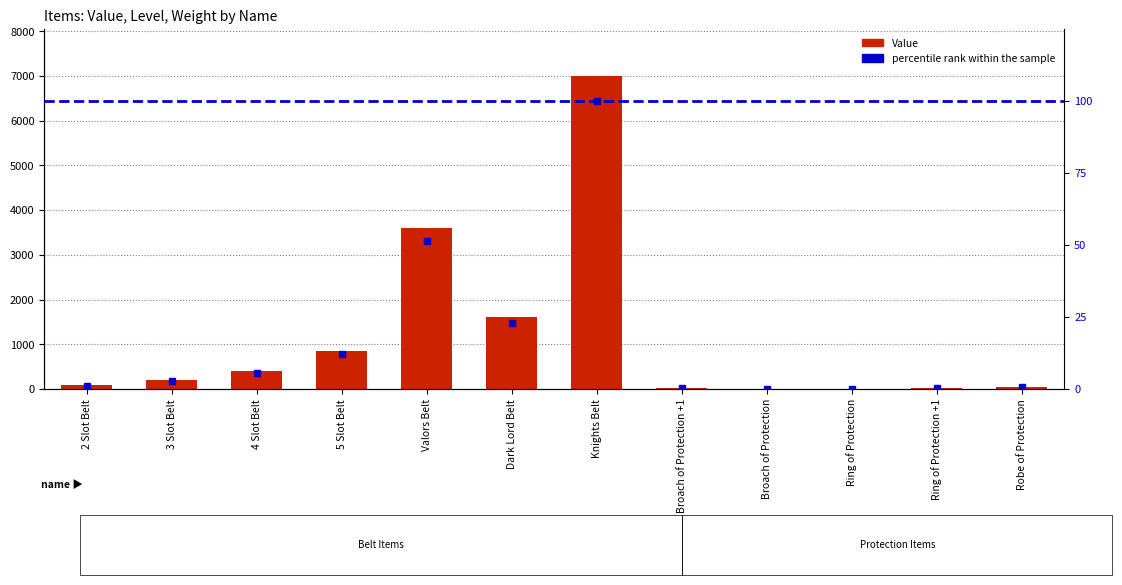

Rank the series at Broach of Protection +1 from lowest to highest value.

percentile rank within the sample, Value